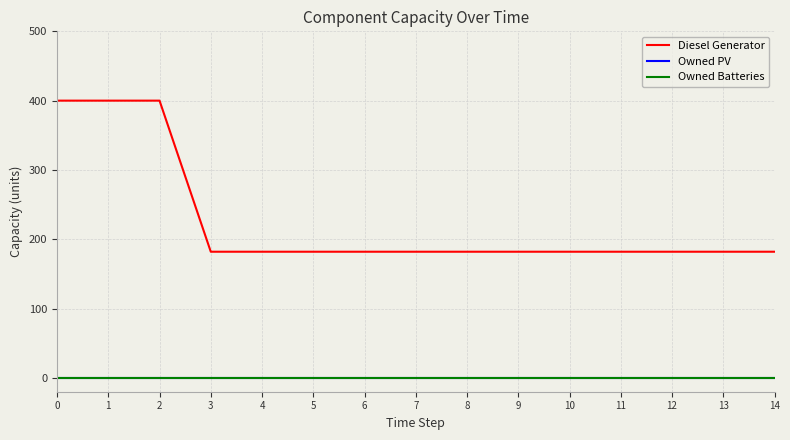

How many distinct data groups are displayed?

3